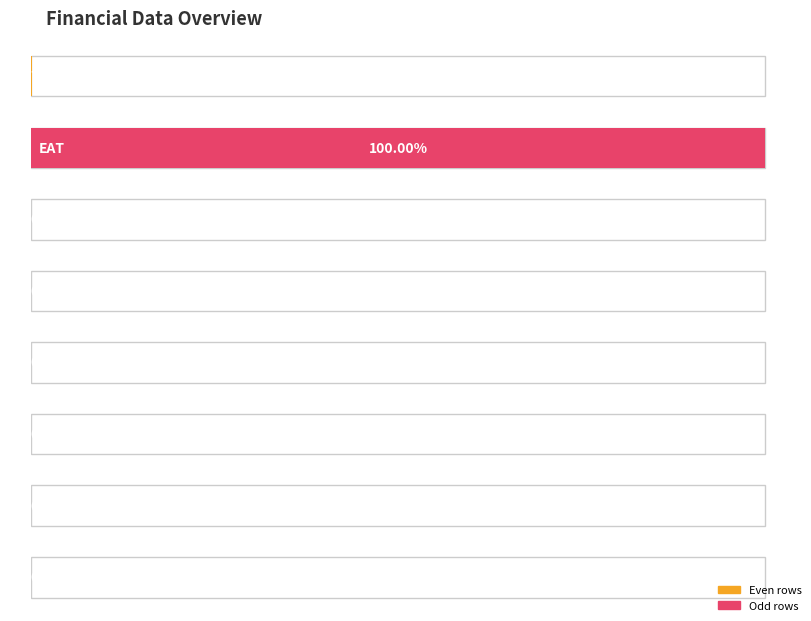

How many data points does each series have?

8